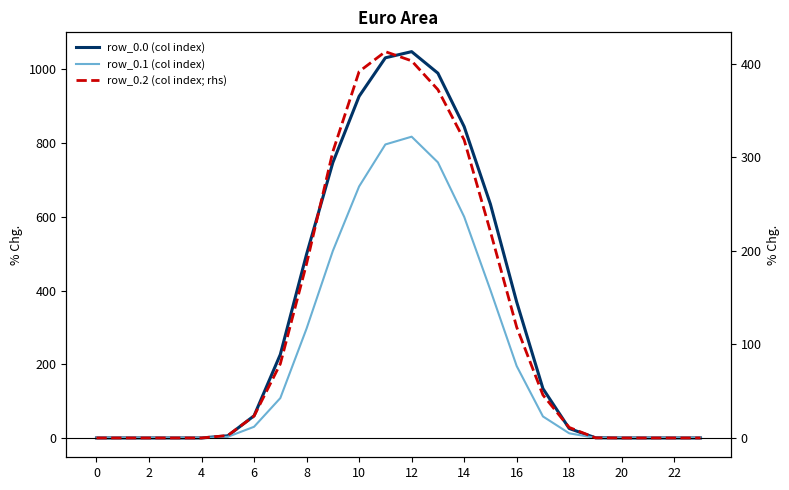

In row_0.2 (col index; rhs), how many points are higher than both neighbors (excluding endpoints)?

1